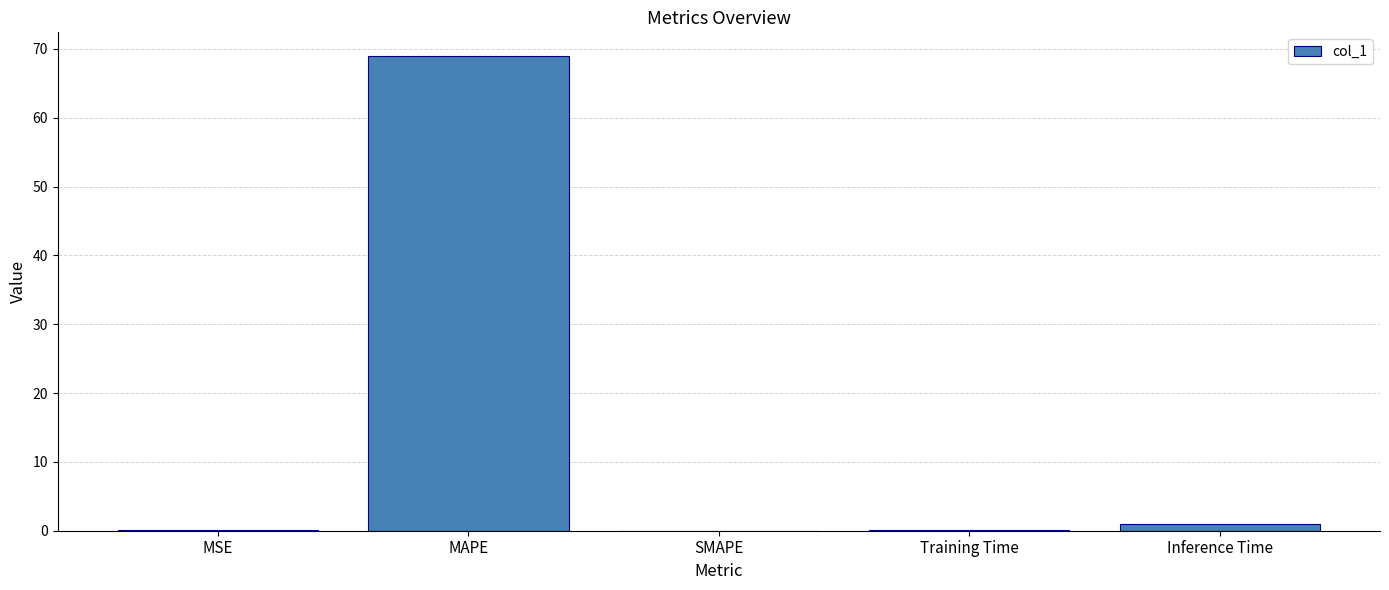

Which category has the highest value across all series?

MAPE